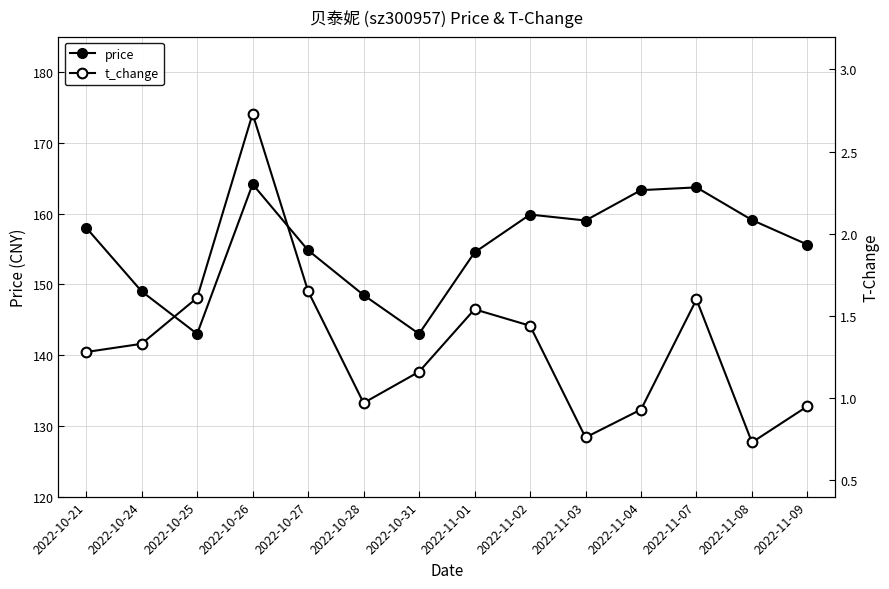

At which category is the sum across all series the highest?

2022-10-26